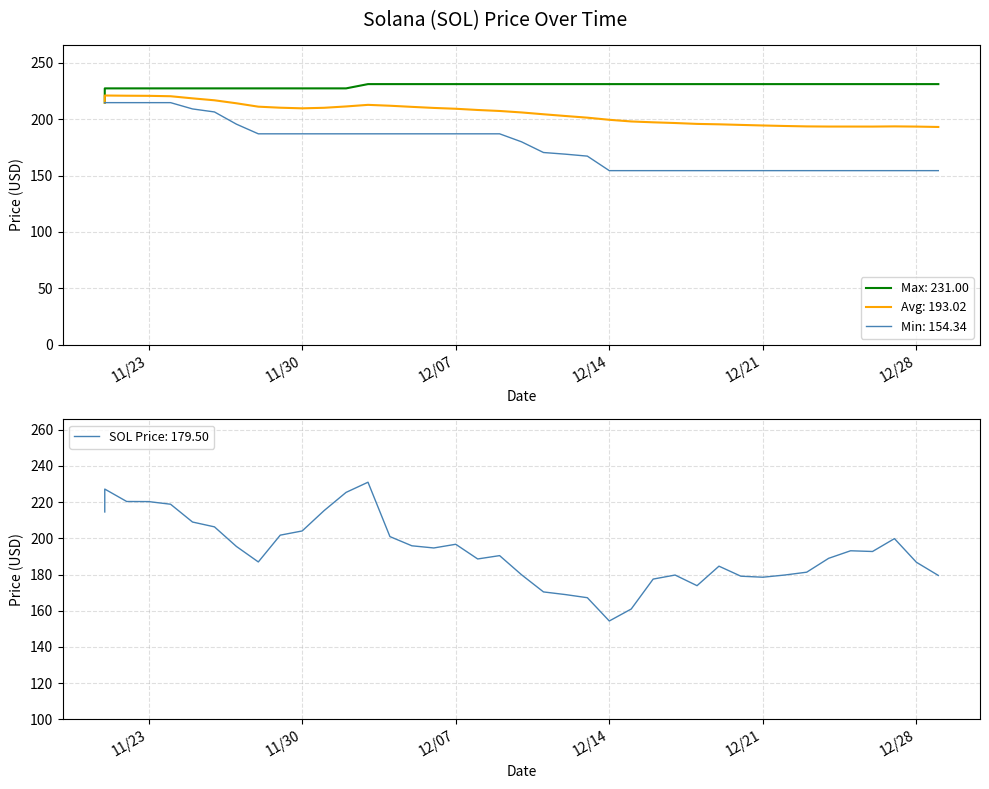

At which category does the data reach its first local valley?

11/28/2021